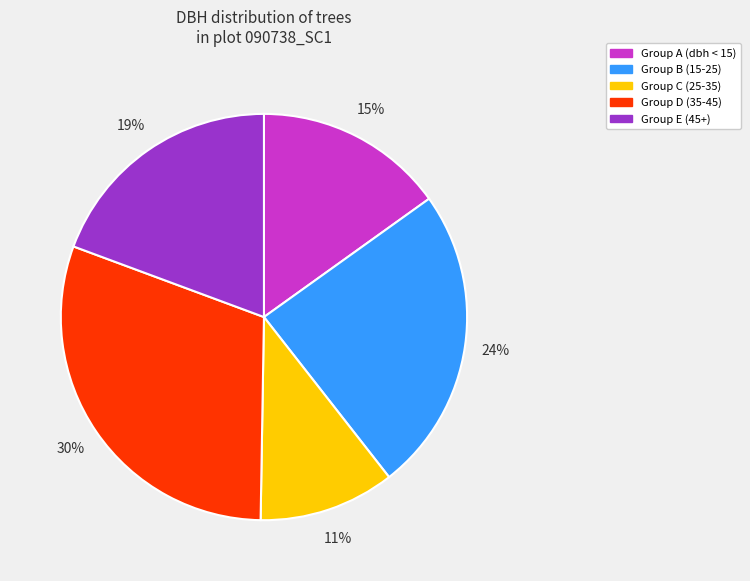

Does Group C (25-35) represent more than half of the total?

No